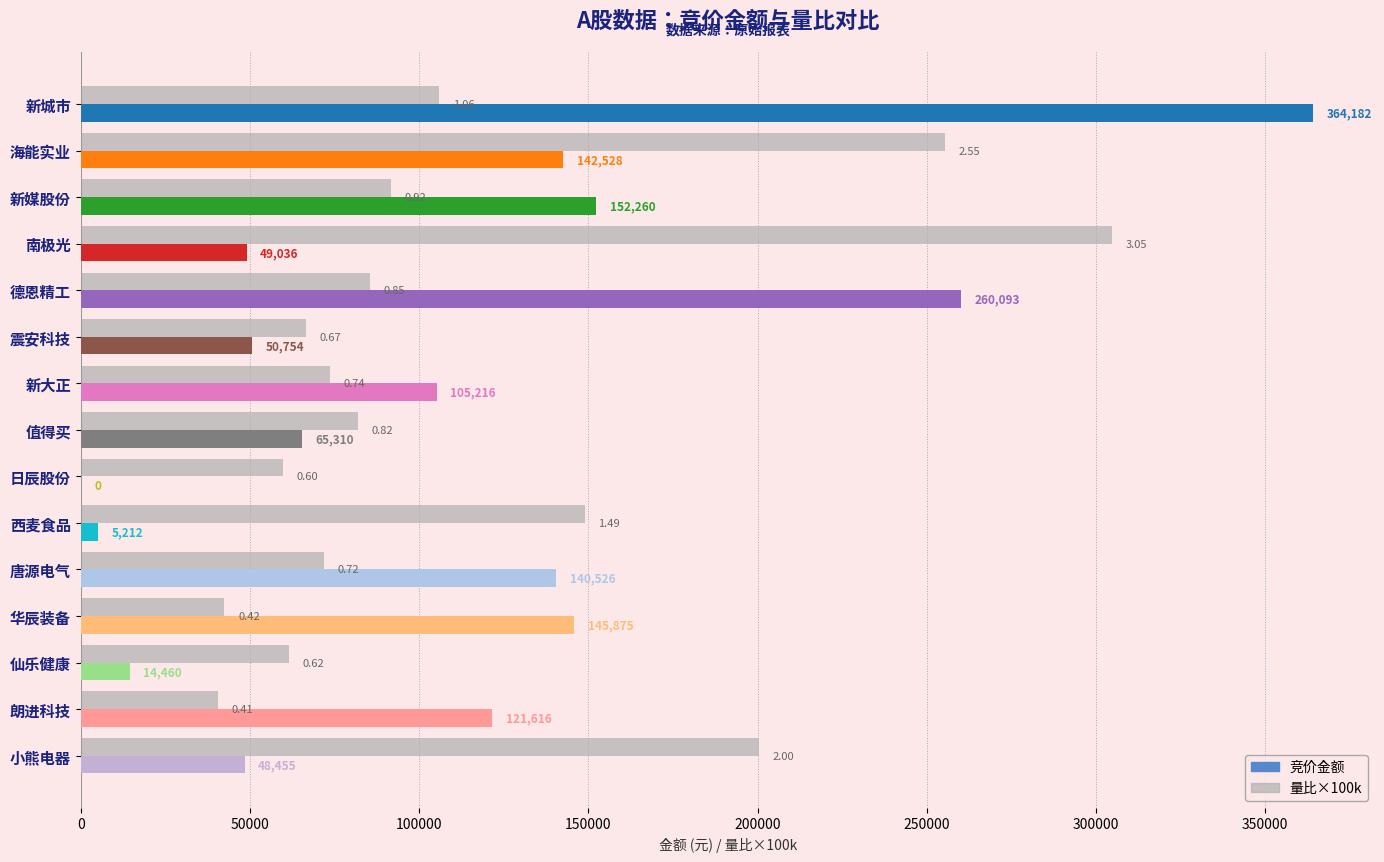

Where is 竞价金额 nearest to the value 182091?

新媒股份